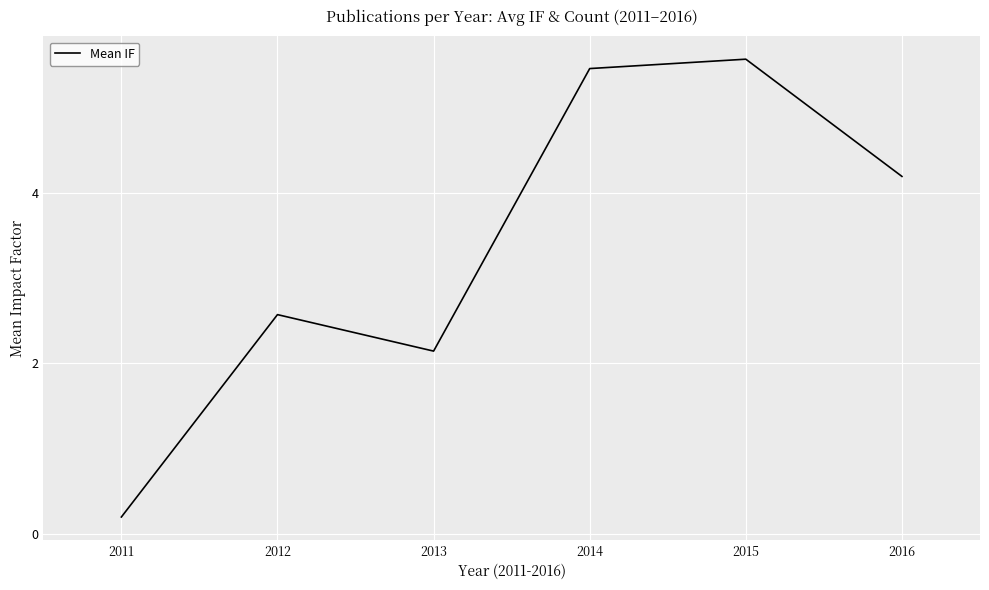

Does the chart have visible grid lines?

Yes